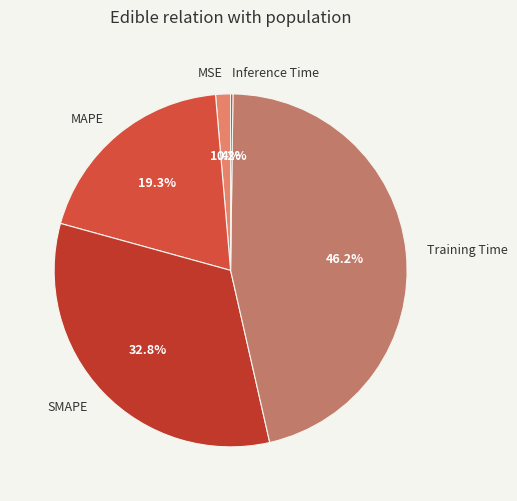

The MAPE slice represents 27% of the pie. True or false?

False